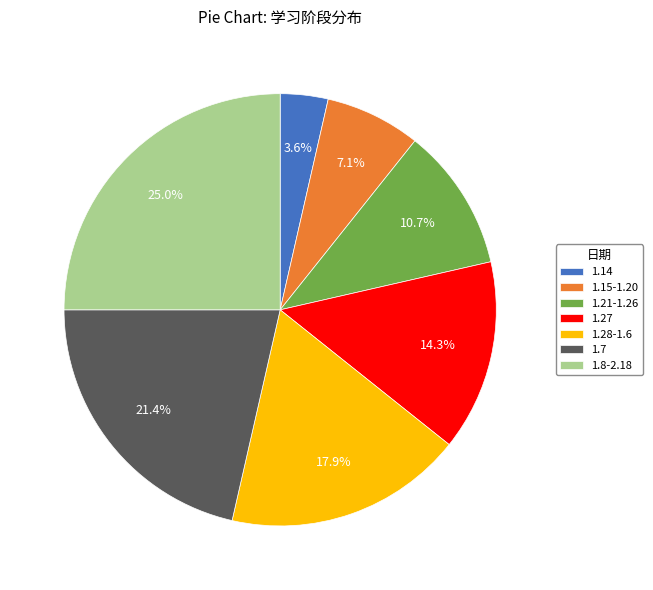

What portion of the pie excludes 1.28-1.6?

82.1%